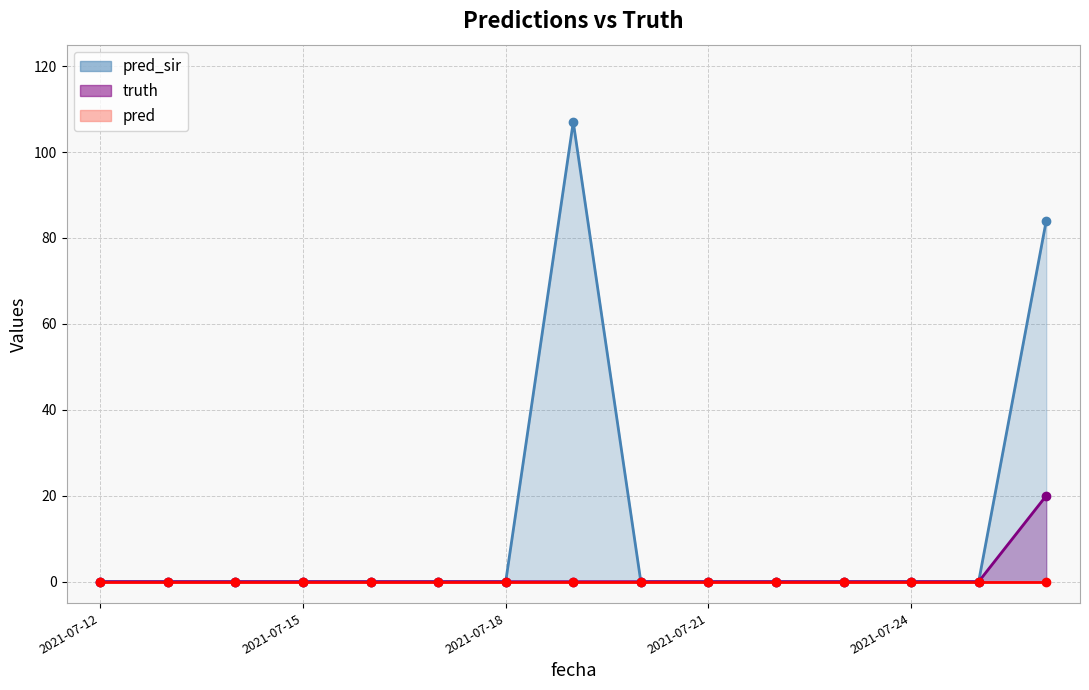

At which category does the chart reach its peak across all series?

2021-07-19